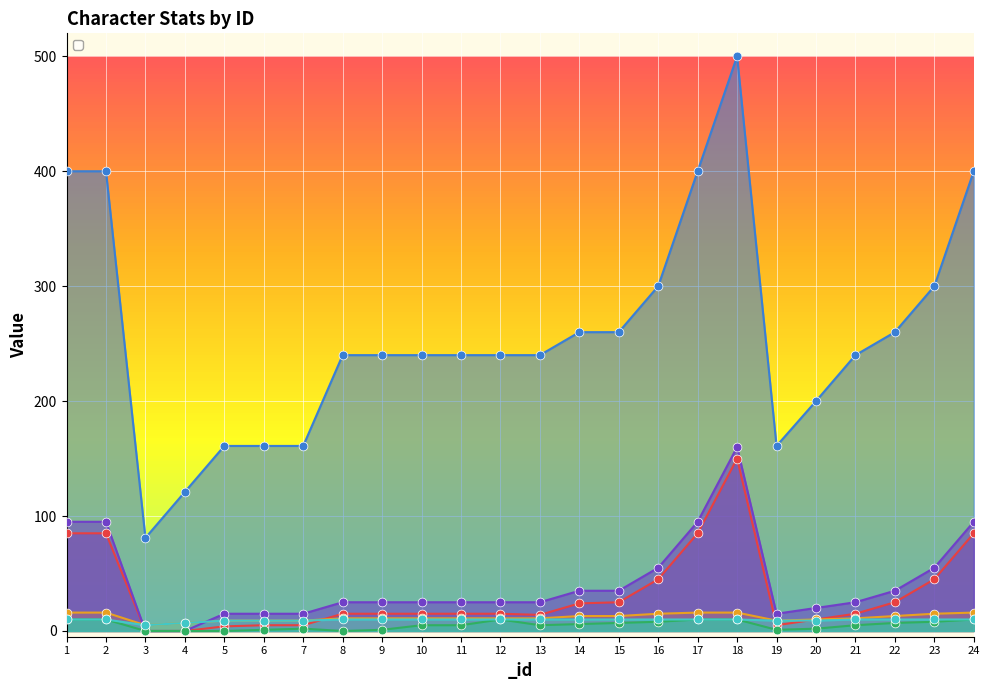

Is the value of _job at 12 greater than the value of _pve_level at 11?

No